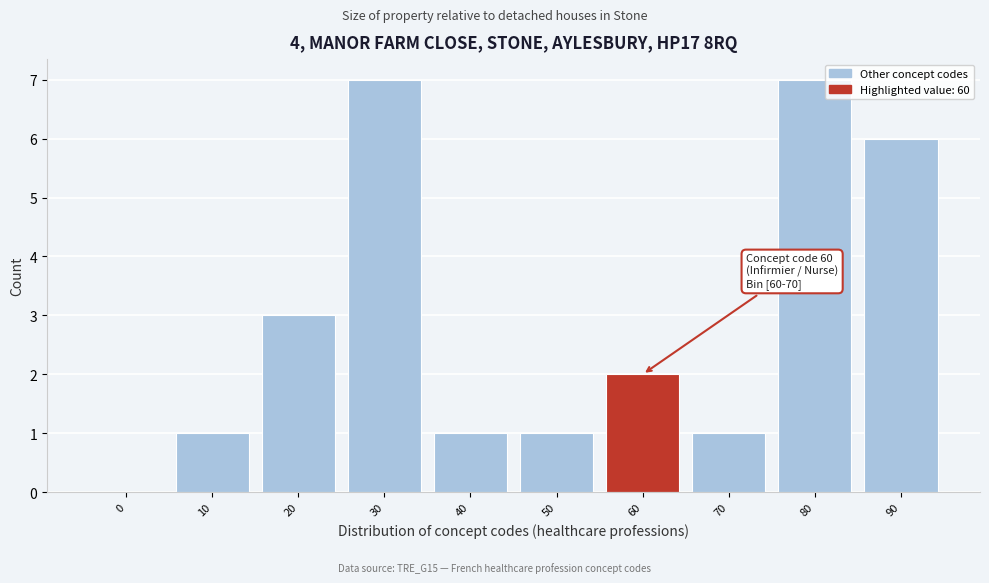

Approximately how many times larger is the value at 90 compared to 70?

6.0